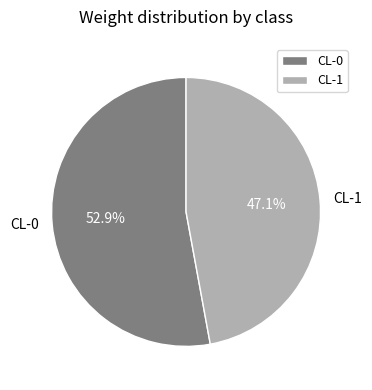

Is it true that CL-0 is 41% of the pie?

False